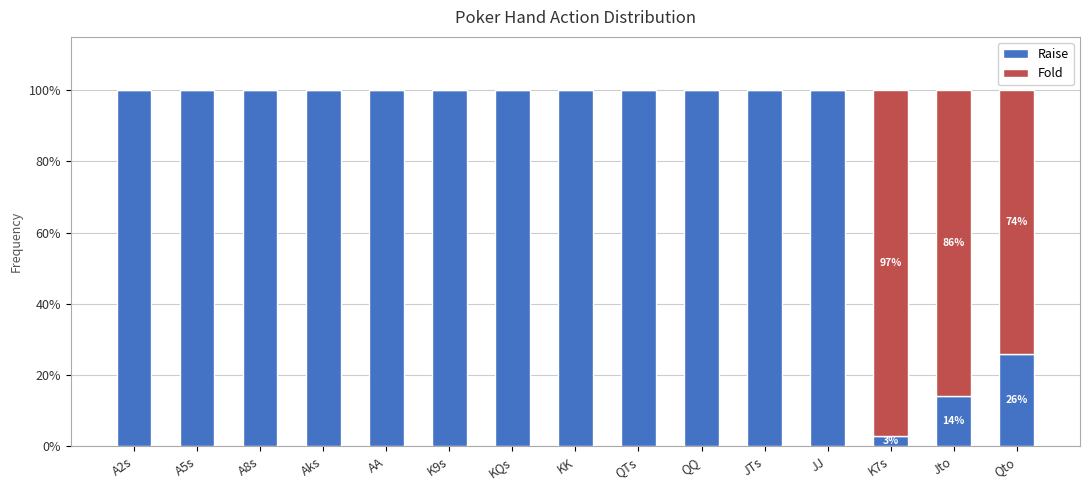

List the series in order of their peak value, highest first.

Raise, Fold